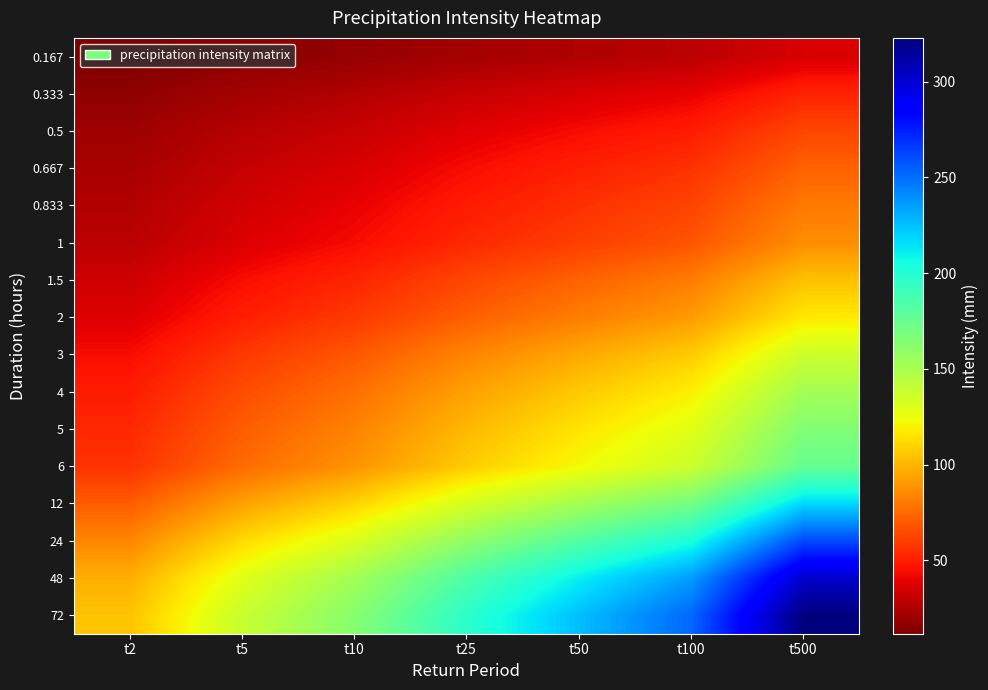

Reading left to right, what are all the values shown in this chart?

0.167: t2=11.7	t5=15.5	t10=18.2	t25=22.0	t50=25.2	t100=28.2	t500=36.1
0.333: t2=16.7	t5=22.1	t10=26.1	t25=31.6	t50=36.1	t100=40.4	t500=51.7
0.5: t2=20.4	t5=27.0	t10=31.8	t25=38.6	t50=44.0	t100=49.3	t500=63.1
0.667: t2=23.4	t5=31.0	t10=36.5	t25=44.2	t50=50.5	t100=56.5	t500=72.3
0.833: t2=25.9	t5=34.4	t10=40.4	t25=49.0	t50=56.0	t100=62.6	t500=80.2
1: t2=28.1	t5=37.3	t10=43.9	t25=53.2	t50=60.7	t100=67.9	t500=87.0
1.5: t2=33.5	t5=44.4	t10=52.3	t25=63.4	t50=72.4	t100=81.0	t500=103.7
2: t2=37.7	t5=50.0	t10=58.9	t25=71.4	t50=81.5	t100=91.2	t500=116.8
3: t2=44.2	t5=58.7	t10=69.1	t25=83.7	t50=95.6	t100=106.9	t500=136.9
4: t2=49.2	t5=65.3	t10=76.8	t25=93.1	t50=106.3	t100=118.9	t500=152.3
5: t2=53.2	t5=70.7	t10=83.2	t25=100.8	t50=115.1	t100=128.7	t500=164.8
6: t2=56.7	t5=75.2	t10=88.5	t25=107.2	t50=122.5	t100=137.0	t500=175.4
12: t2=70.3	t5=93.3	t10=109.9	t25=133.1	t50=152.0	t100=170.0	t500=217.8
24: t2=84.3	t5=111.9	t10=131.8	t25=159.6	t50=182.3	t100=203.9	t500=261.2
48: t2=97.5	t5=129.4	t10=152.4	t25=184.6	t50=210.8	t100=235.8	t500=302.0
72: t2=104.3	t5=138.4	t10=162.9	t25=197.3	t50=225.4	t100=252.1	t500=322.9